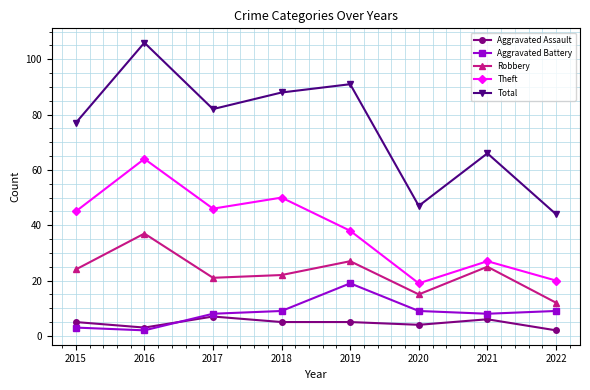

True or false: Robbery and Theft cross at least once.

False